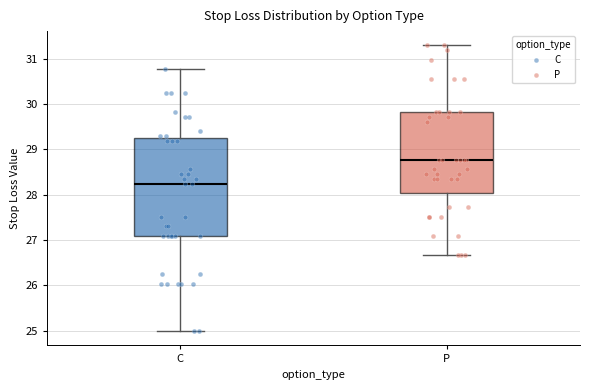

Reading left to right, transcribe this box plot: for each box, give where its median line is, the range the box spans, and where its two whiskers end, as read against the y-axis. The values are not printed on the chart, so give them approximately, as read against the axis.

C: median 28.2, box 27.1 to 29.2, whiskers 25.0 to 30.8
P: median 28.8, box 28.0 to 29.8, whiskers 26.7 to 31.3